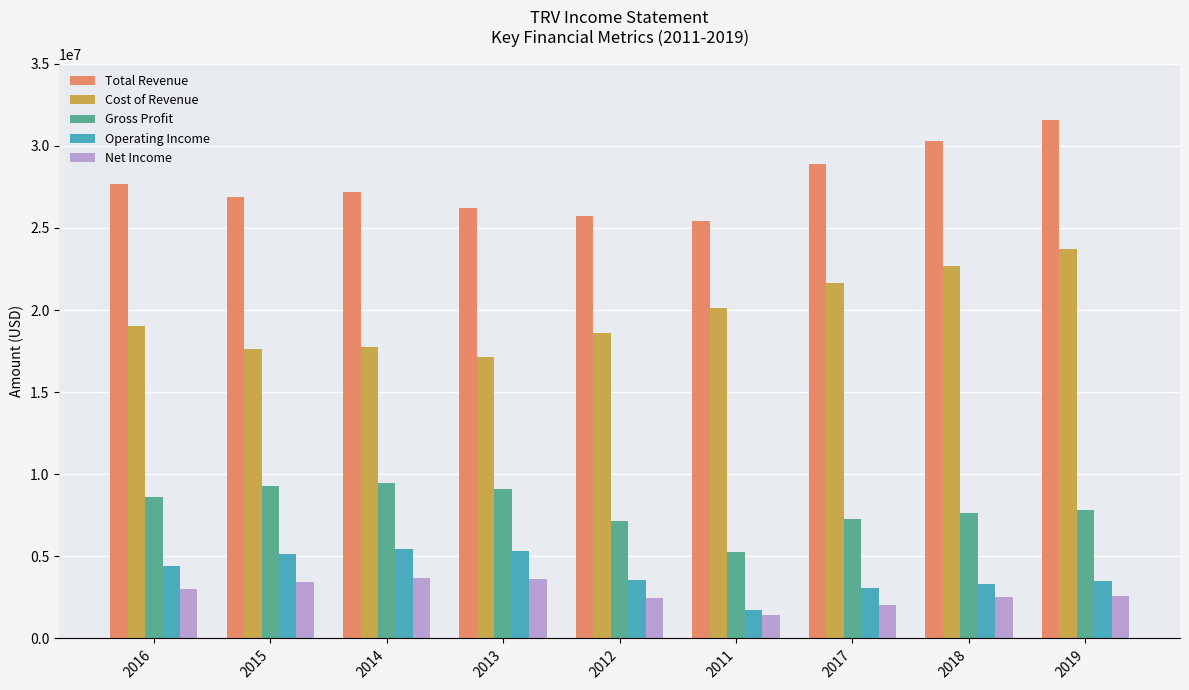

How many data points in Net Income are less than 2603000?

4